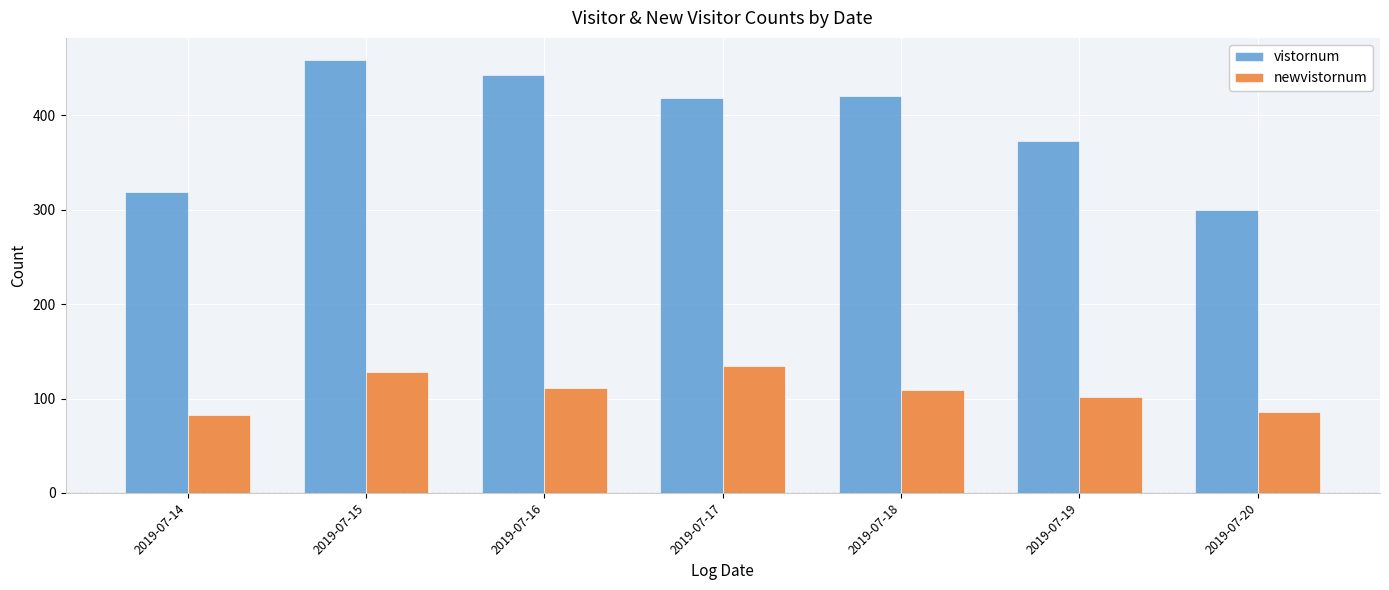

What is the spread (max minus min) of values at 2019-07-18?

311